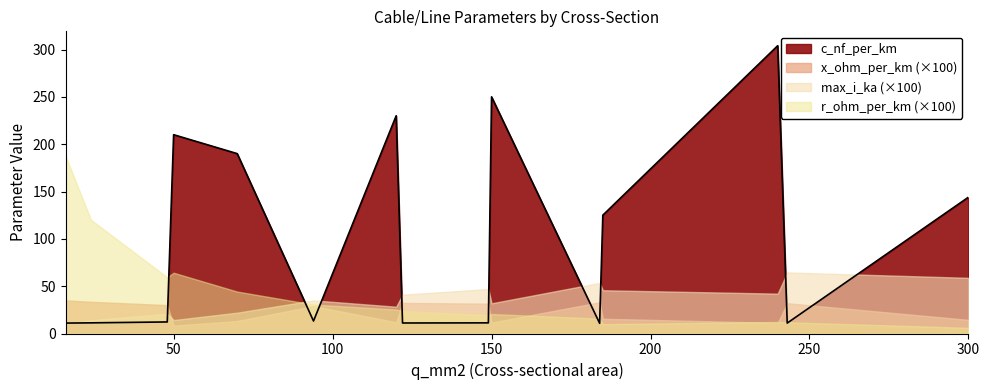

Where is the first local maximum for max_i_ka?

48